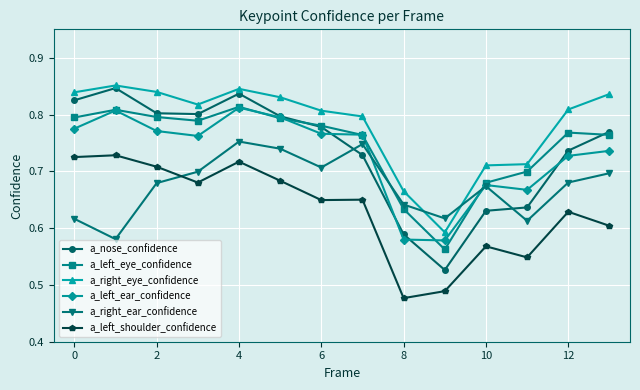

How many a_right_ear_confidence values are between 0 and 1?

14